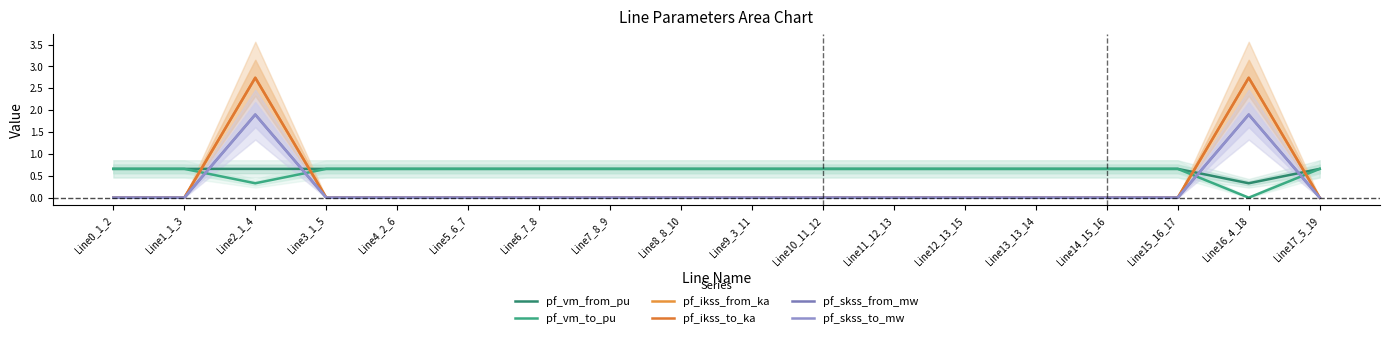

Between Line7_8_9 and Line15_16_17, which is larger?

Line15_16_17